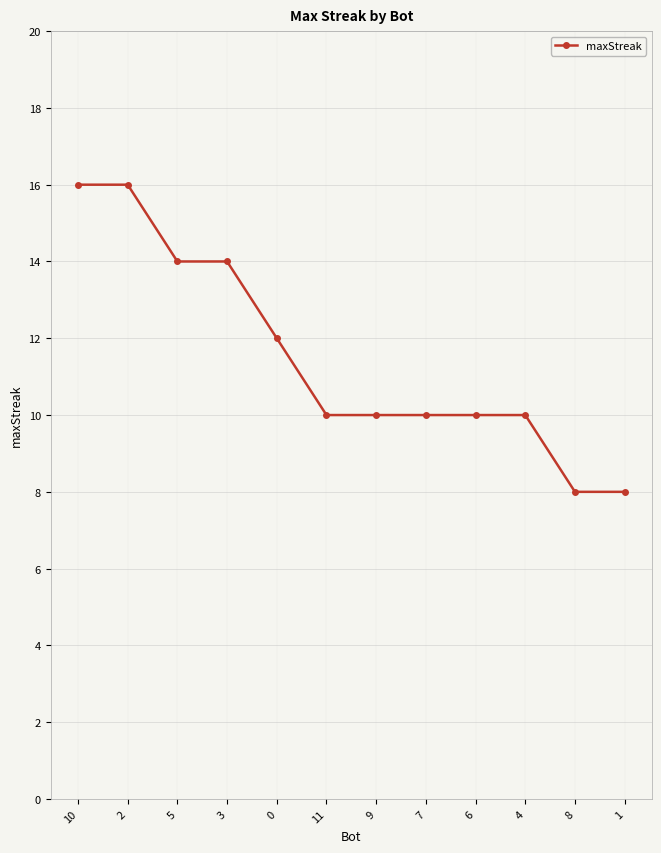

Does the chart have visible grid lines?

Yes